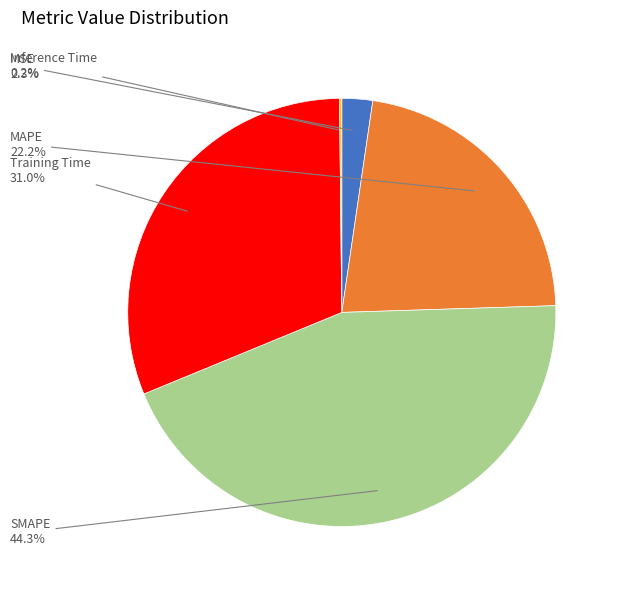

What is the largest slice in the pie chart?

SMAPE